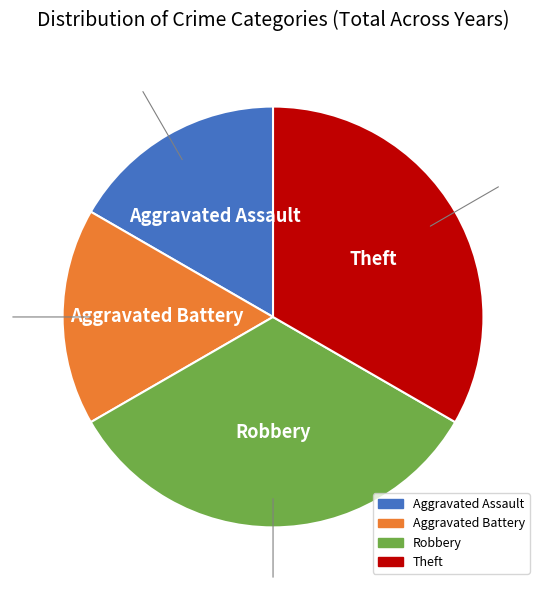

Is it true that Robbery is 46% of the pie?

False